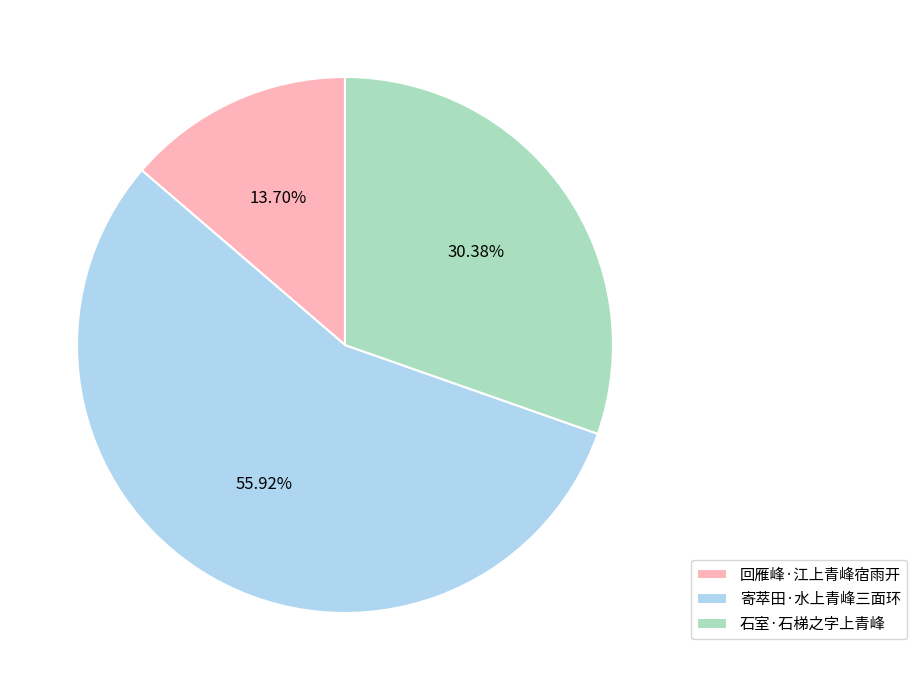

Which has a higher value, 石室·石梯之字上青峰 or 回雁峰·江上青峰宿雨开?

石室·石梯之字上青峰